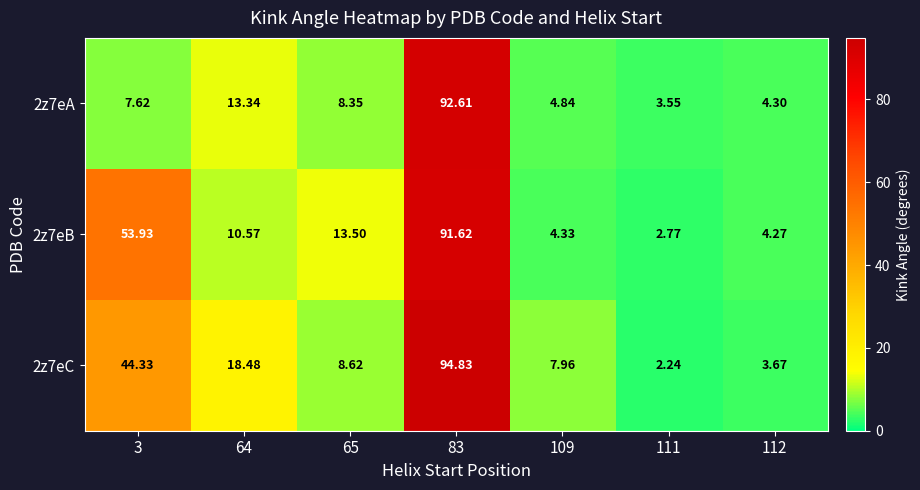

Is the value of 2z7eC at 64 greater than the value of 2z7eA at 65?

Yes